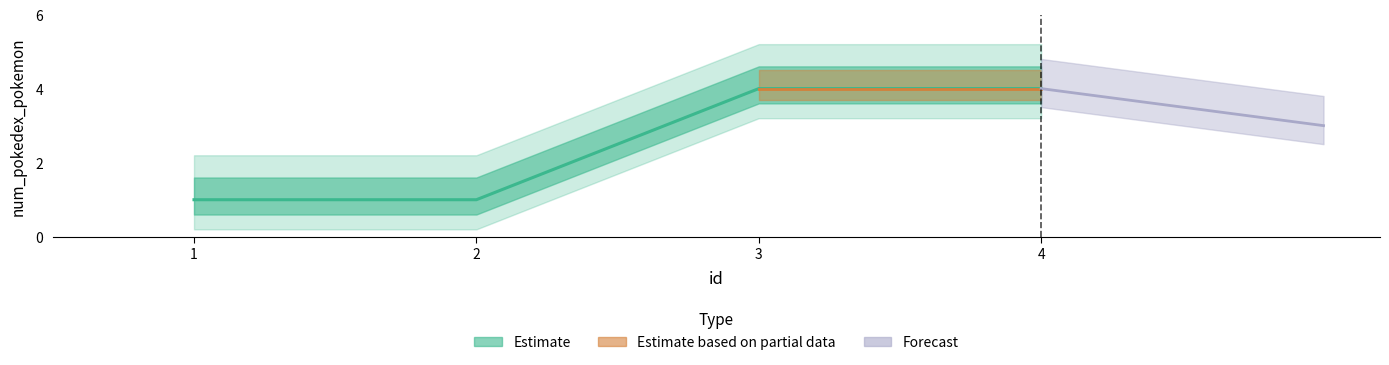

What is the value of the 4th point from the left?

4